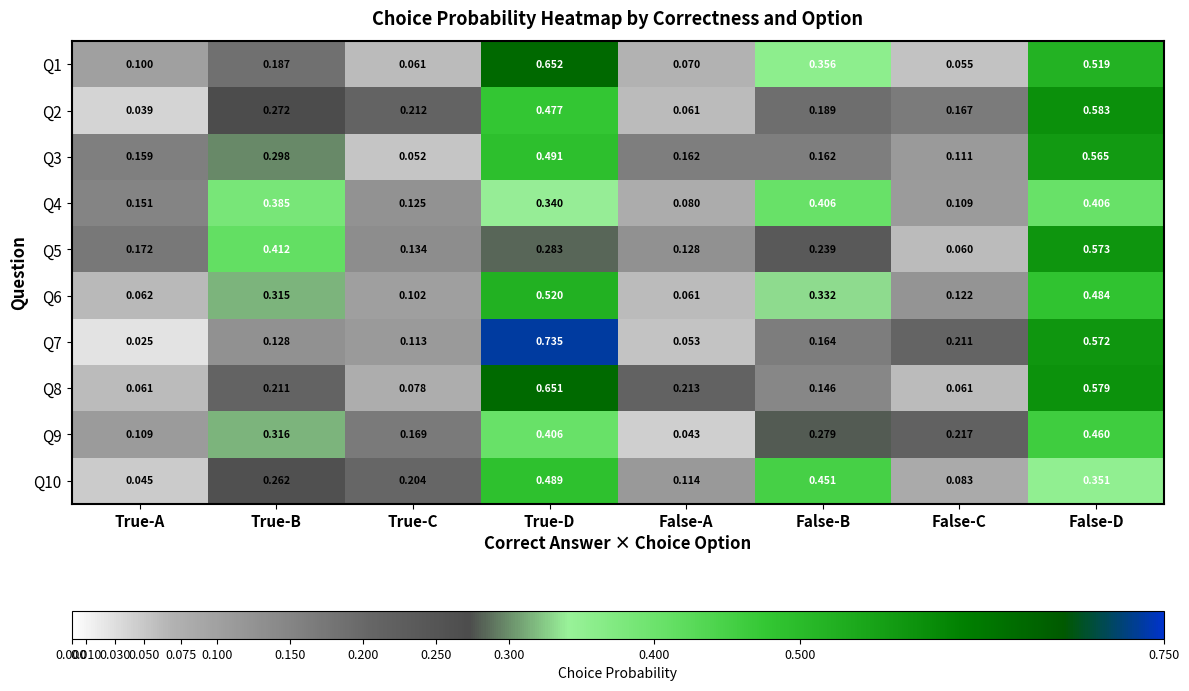

At which category does the chart reach its peak across all series?

True-D